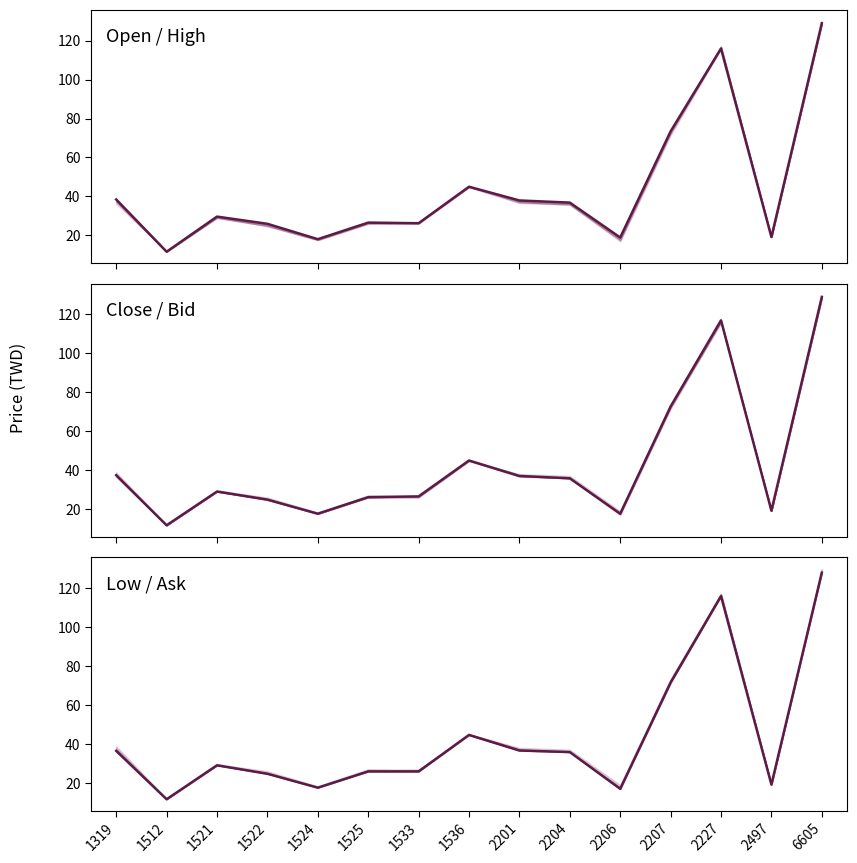

True or false: Close / Bid mid and Low / Ask mid intersect in this chart.

False